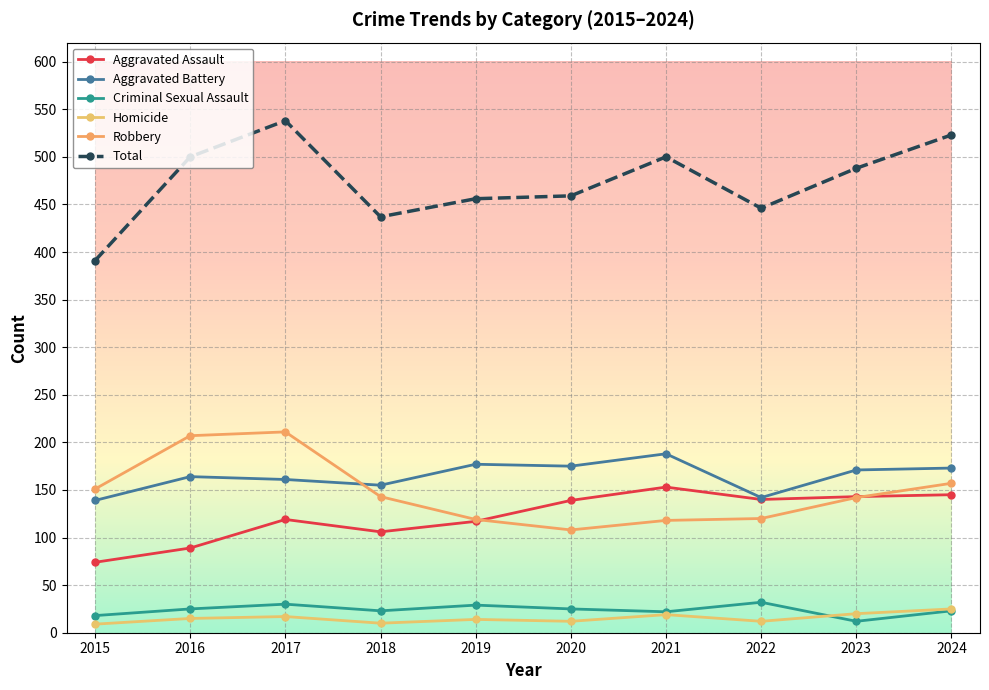

In Criminal Sexual Assault, how many points are lower than both neighbors (excluding endpoints)?

3